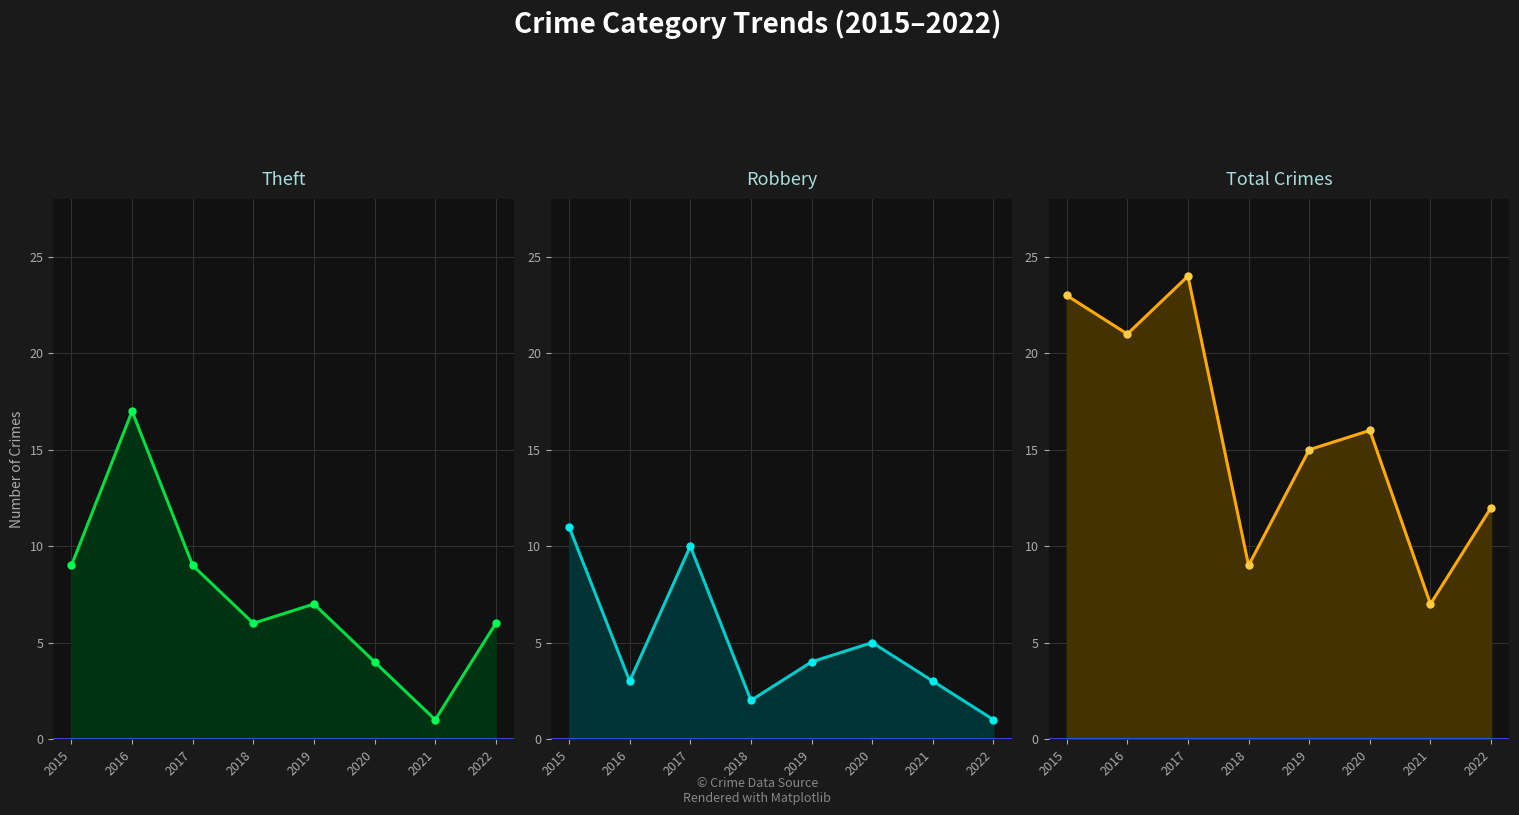

Which series has the largest range (max minus min)?

Total line